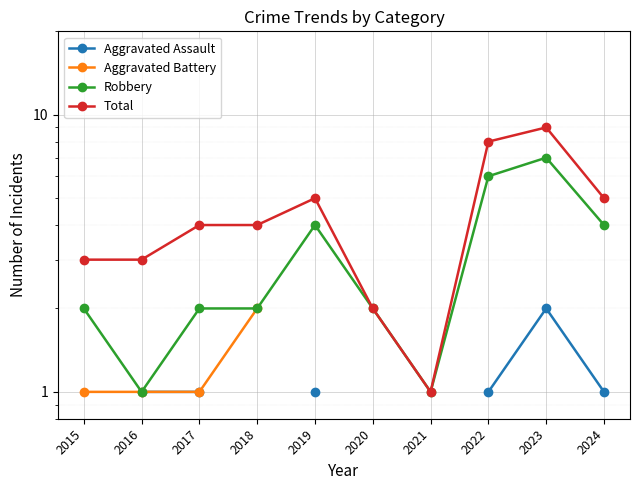

Where is the first local maximum for Robbery?

2019